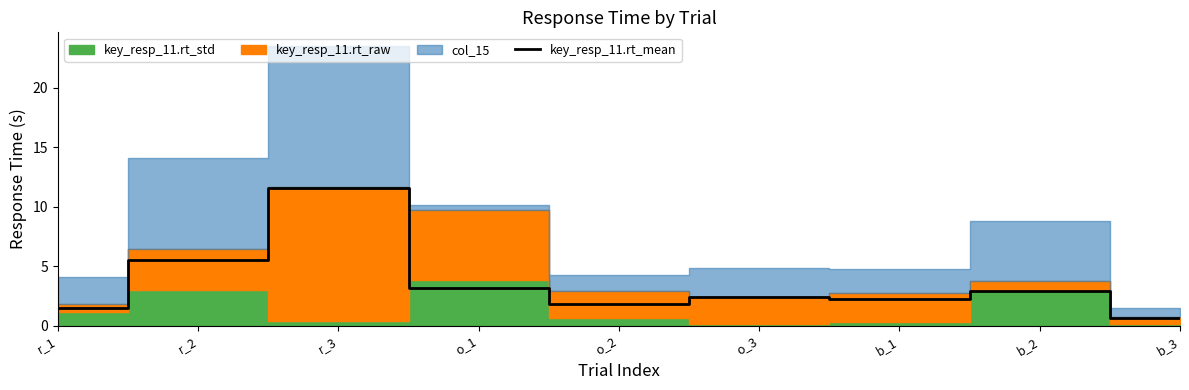

True or false: there are more than 2 points higher than both neighbors.

True